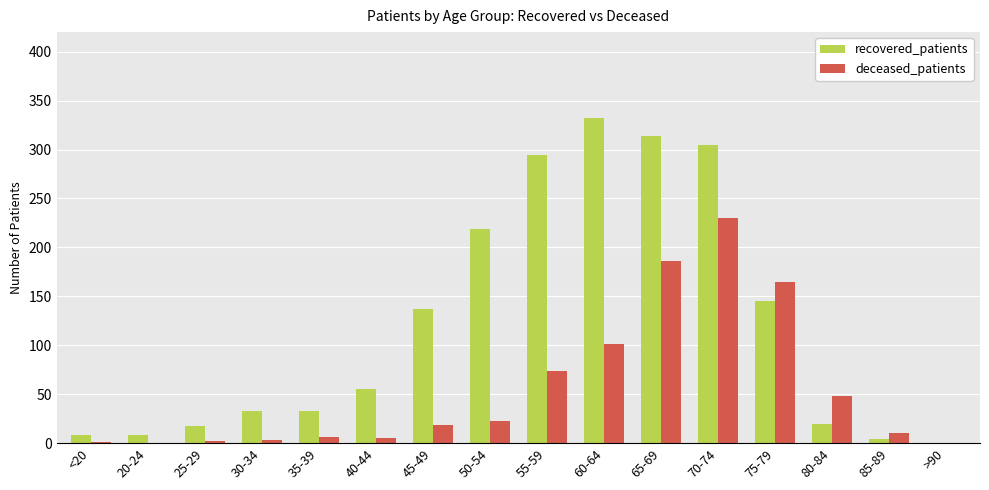

The recovered_patients series shows 42 at 45-49. True or false?

False